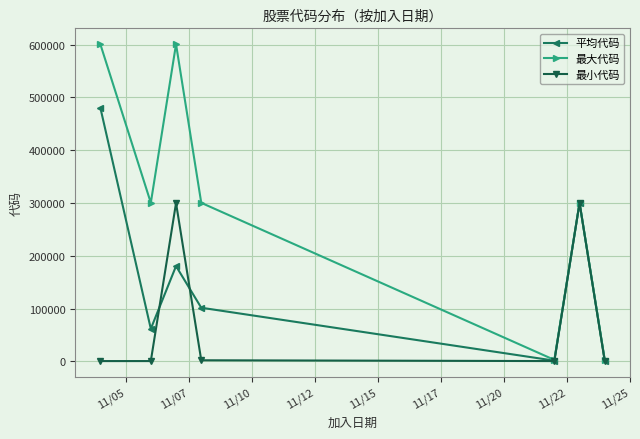

Which series has the largest range (max minus min)?

最大代码